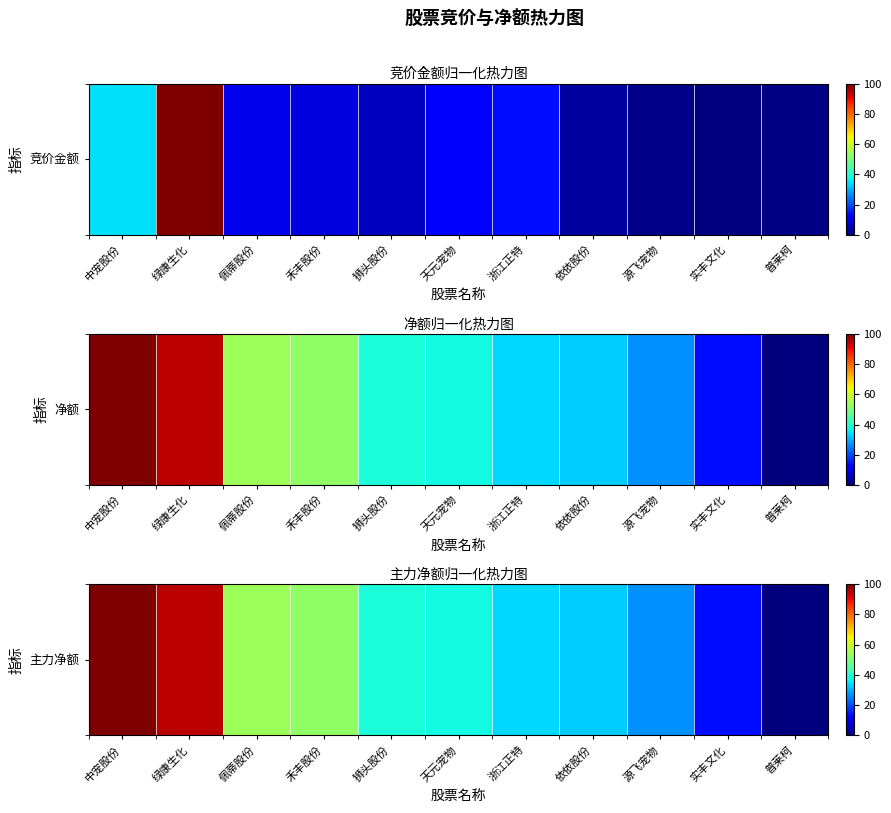

List the labels in order of value, largest first.

中宠股份, 绿康生化, 佩蒂股份, 禾丰股份, 狮头股份, 天元宠物, 浙江正特, 依依股份, 源飞宠物, 实丰文化, 普莱柯